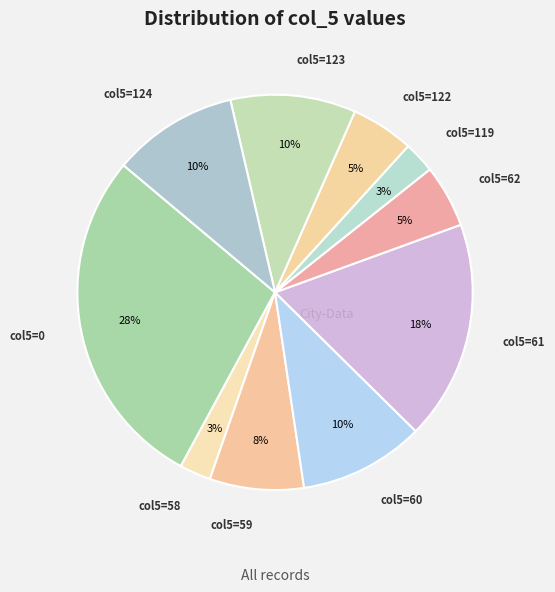

How many segments does this pie chart have?

10